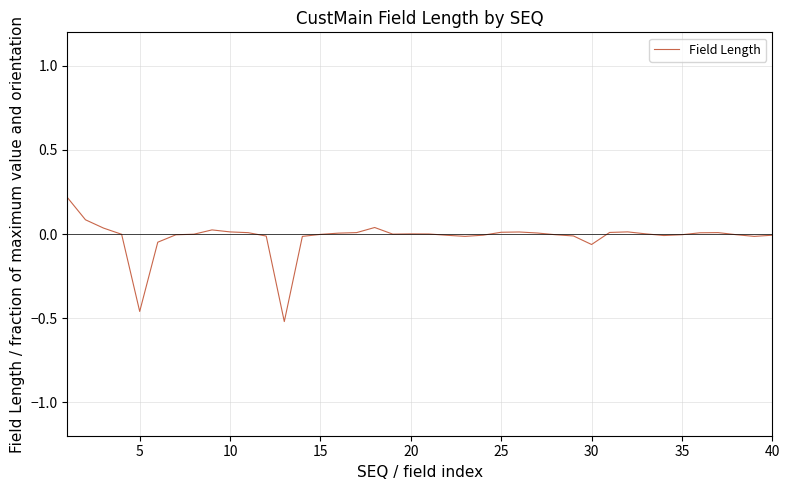

What is the difference between the maximum and minimum values?

0.7